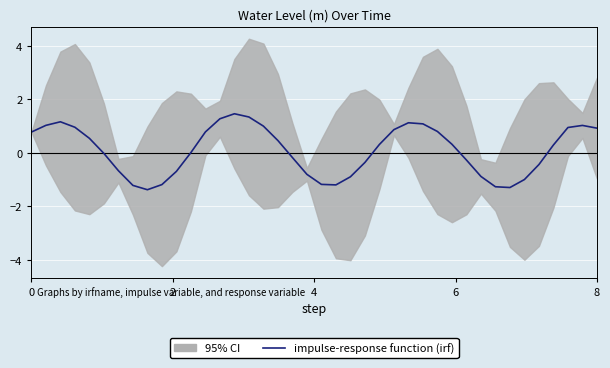

What is the difference between the second highest and minimum values?

2.7